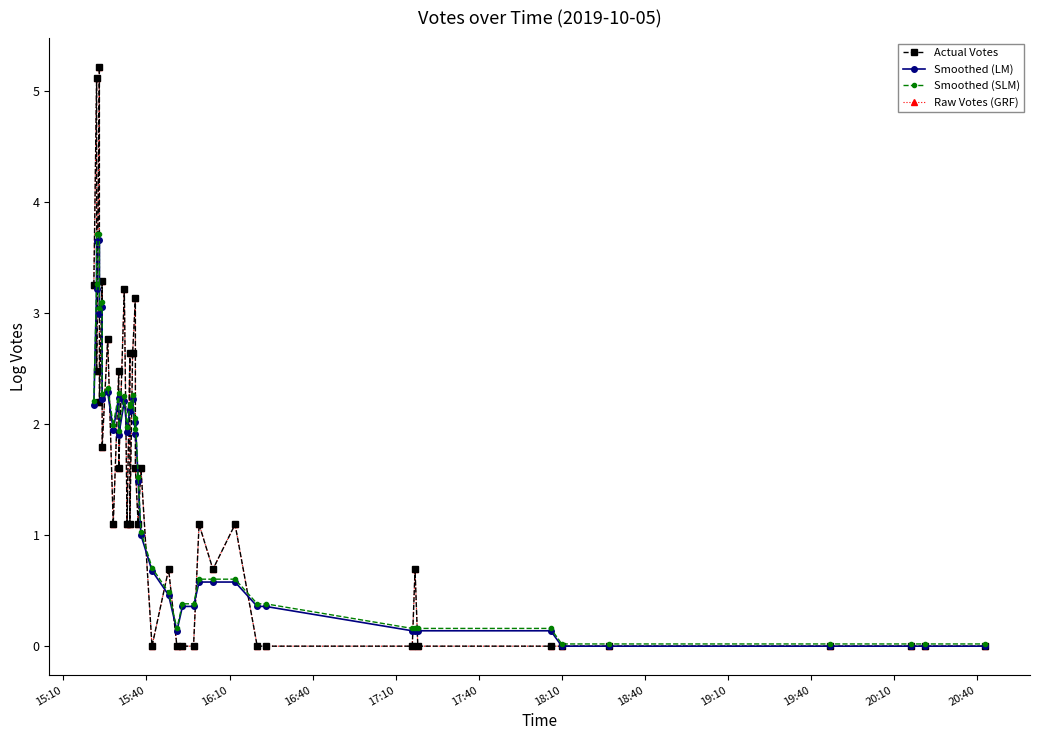

True or false: Smoothed (SLM) and Smoothed (LM) cross at least once.

False